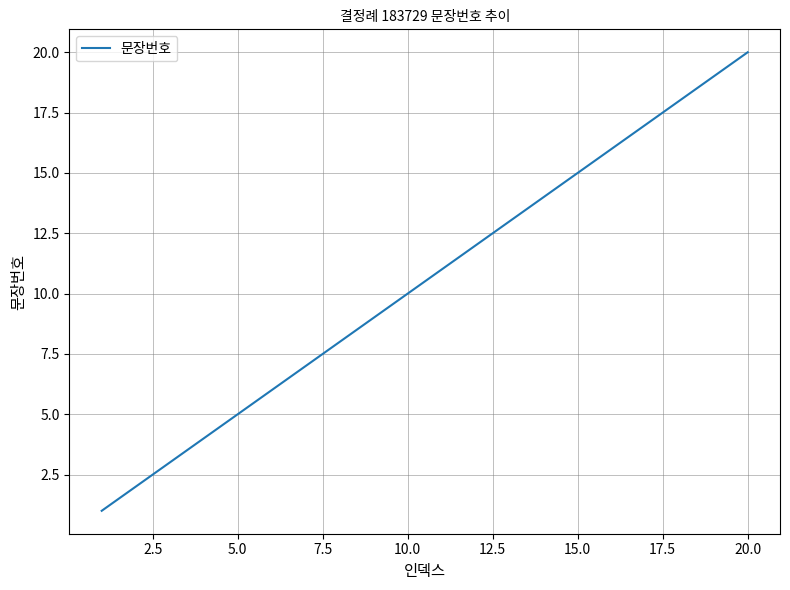

What is the difference between the maximum and minimum values?

19